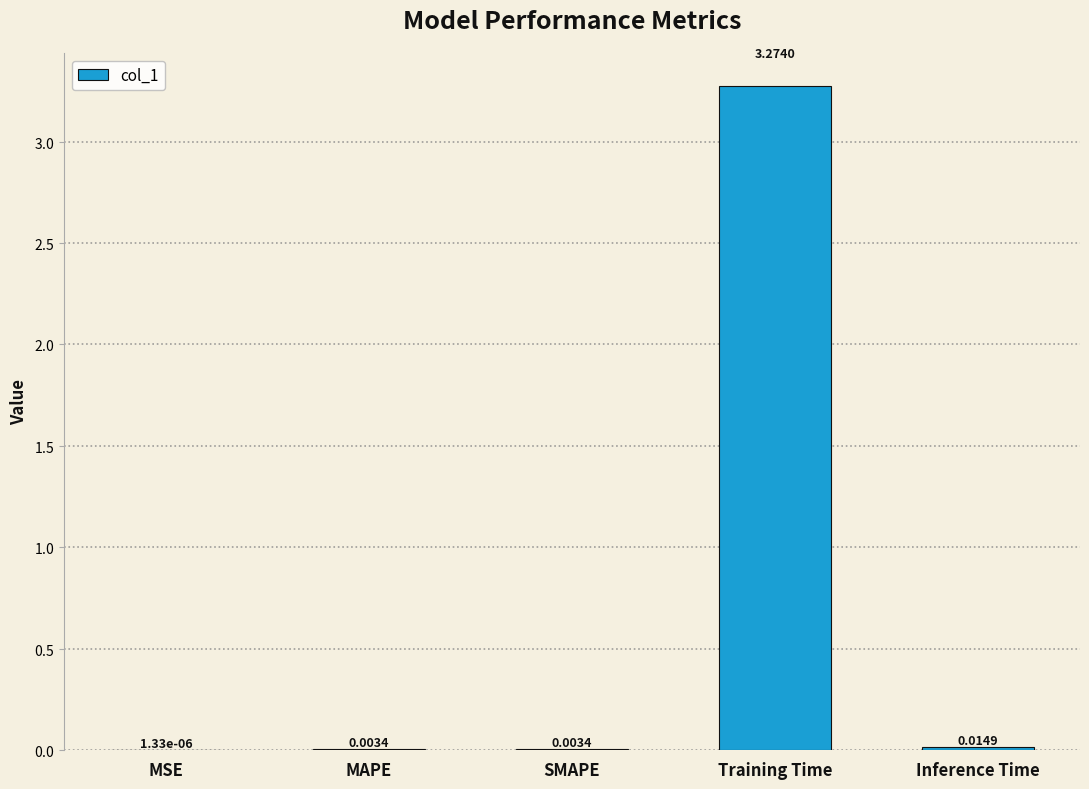

Which has a higher value, Inference Time or MSE?

Inference Time